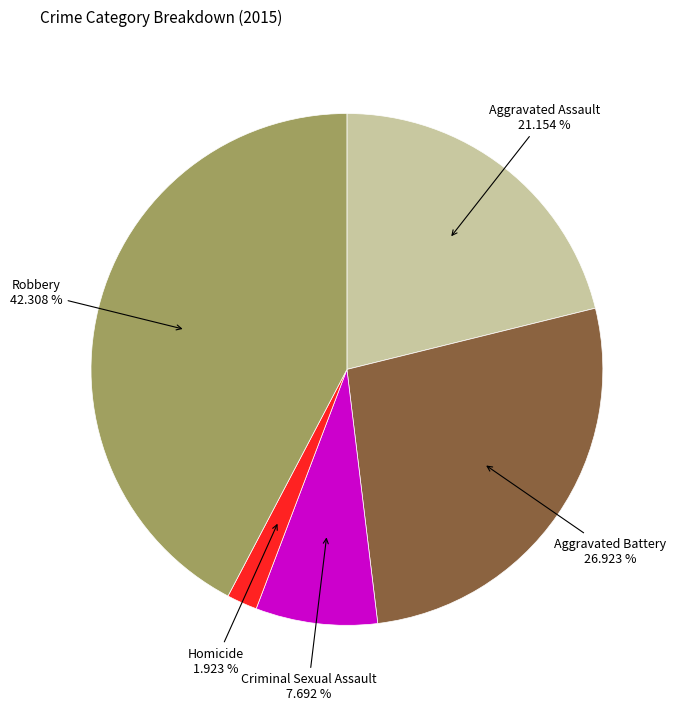

Is there a majority slice in this chart?

No